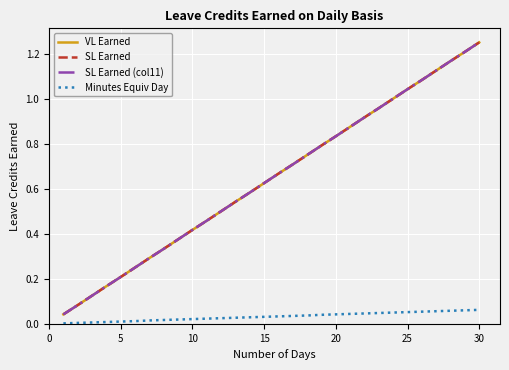

Rank the series by their maximum value, from highest to lowest.

VL Earned, SL Earned, SL Earned (col11), Minutes Equiv Day